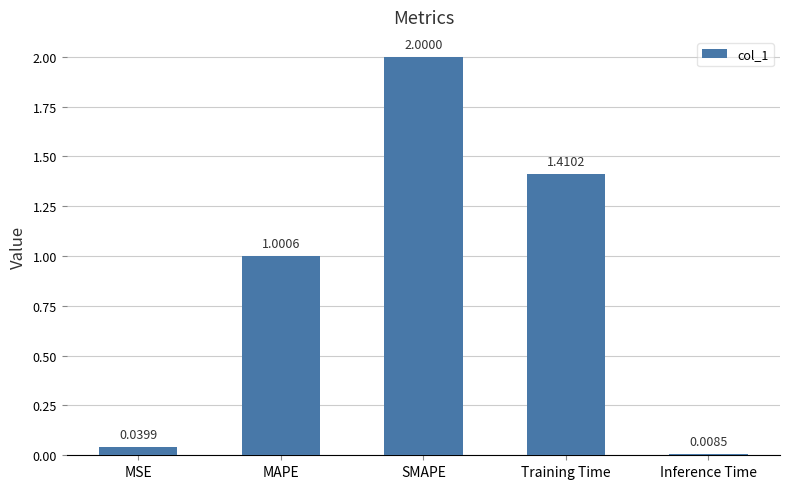

At which label does the data first exceed 1?

MAPE